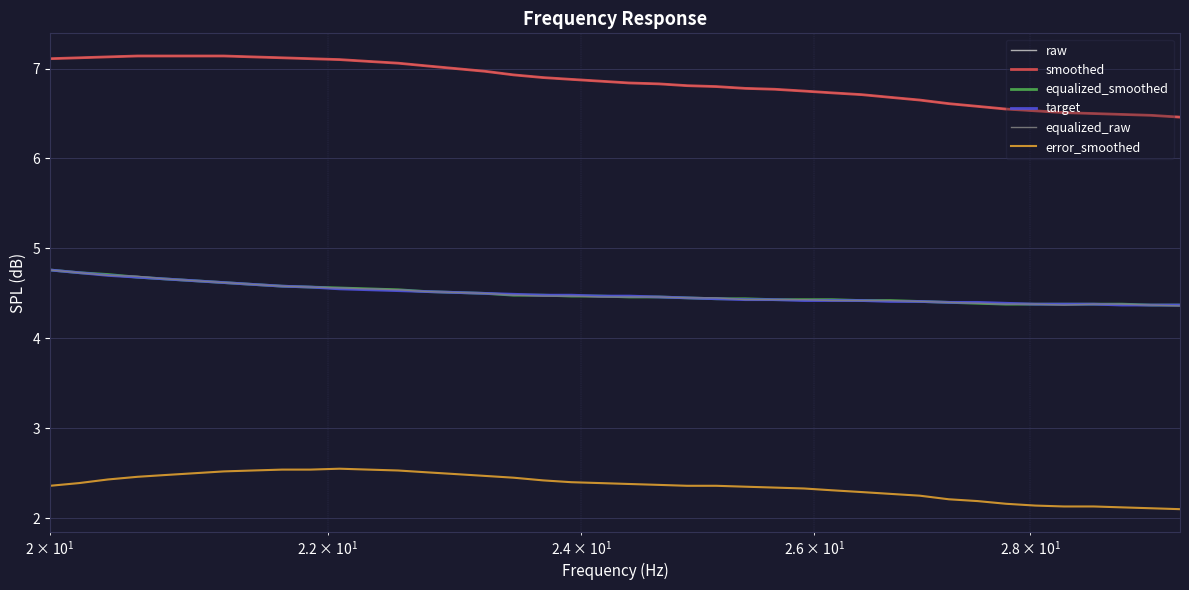

What is the lowest value of the raw series?

6.5